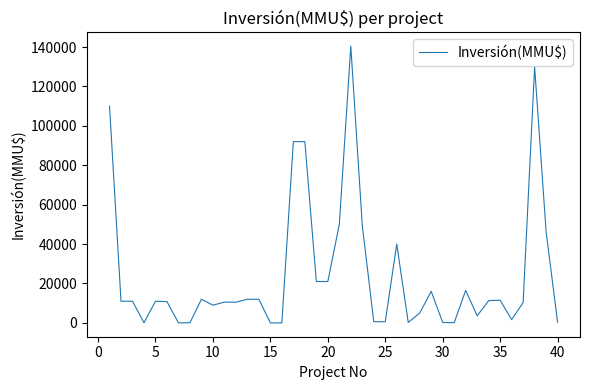

What is the difference between the maximum and minimum values?

140400